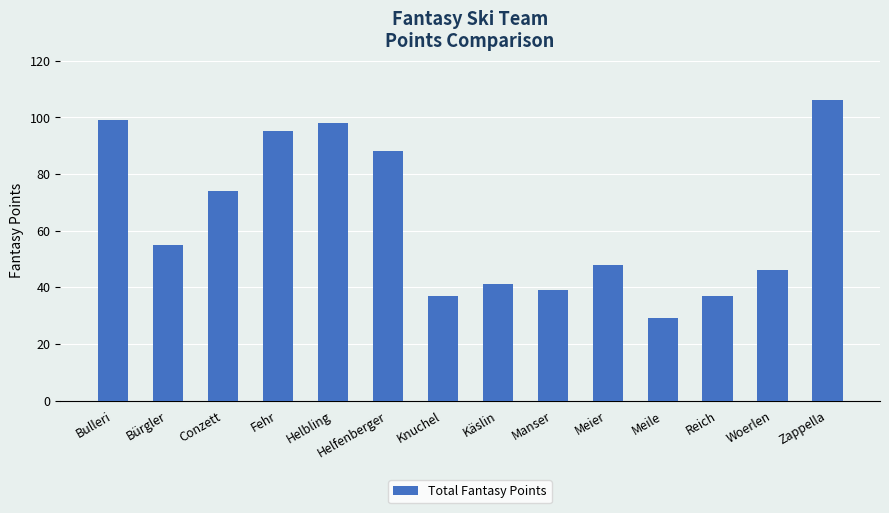

The chart shows a value of 25 at Manser. True or false?

False